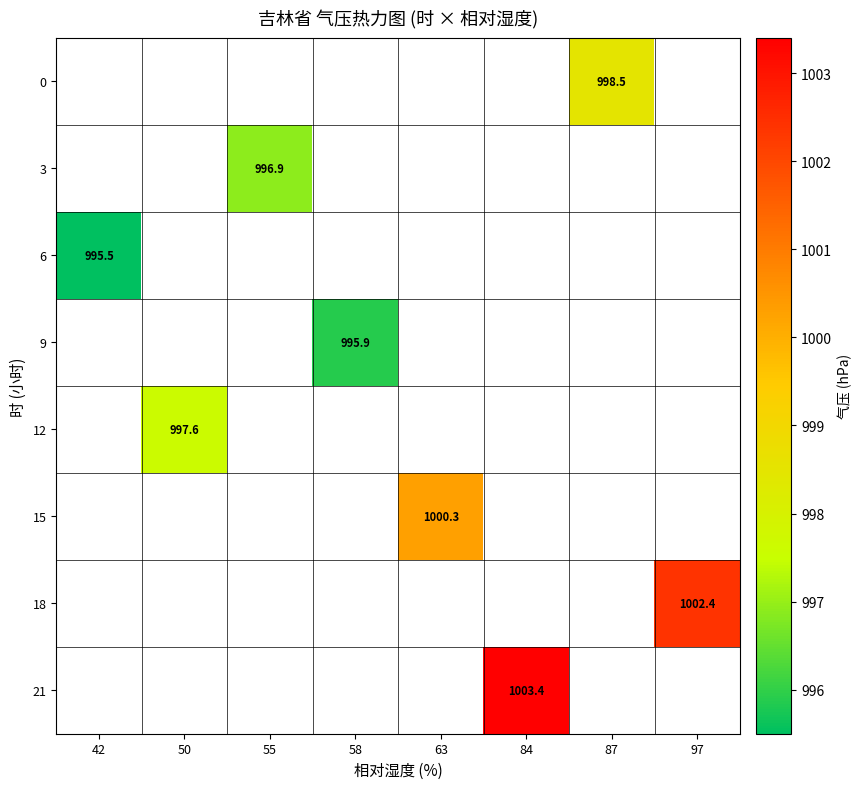

The value of 18 at 97 is 1002.4. True or false?

True